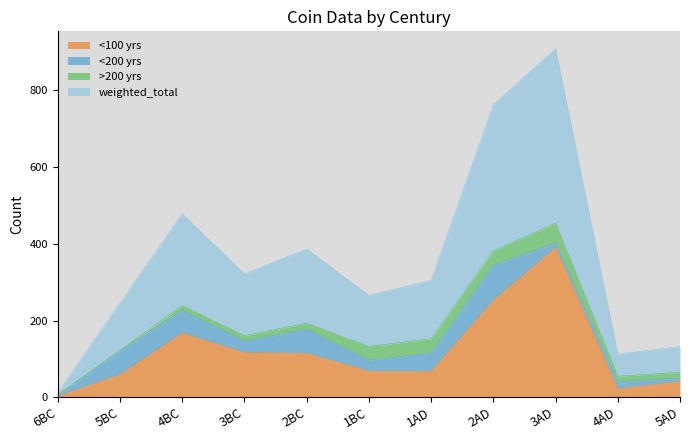

How many values in the weighted_total series exceed 304?

6